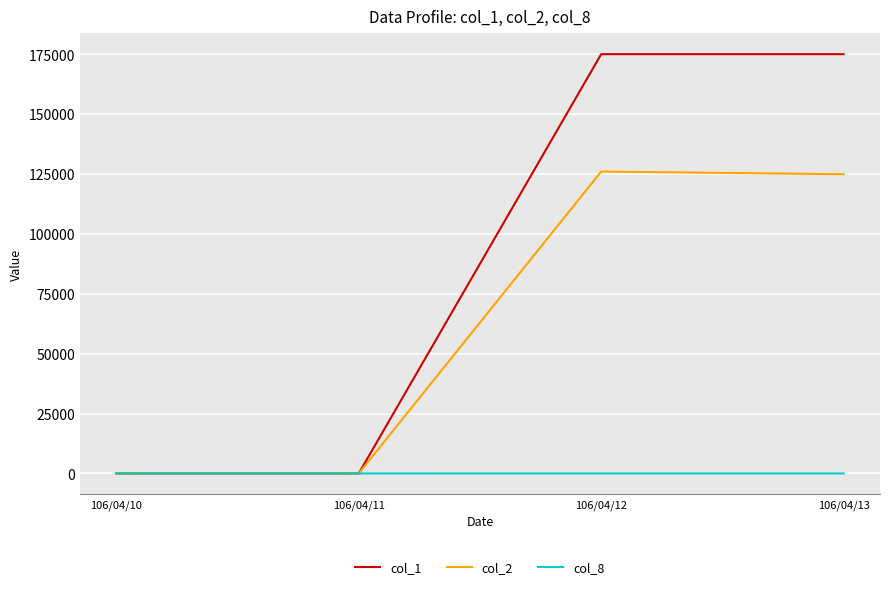

At how many categories does at least one series exceed 36708?

2